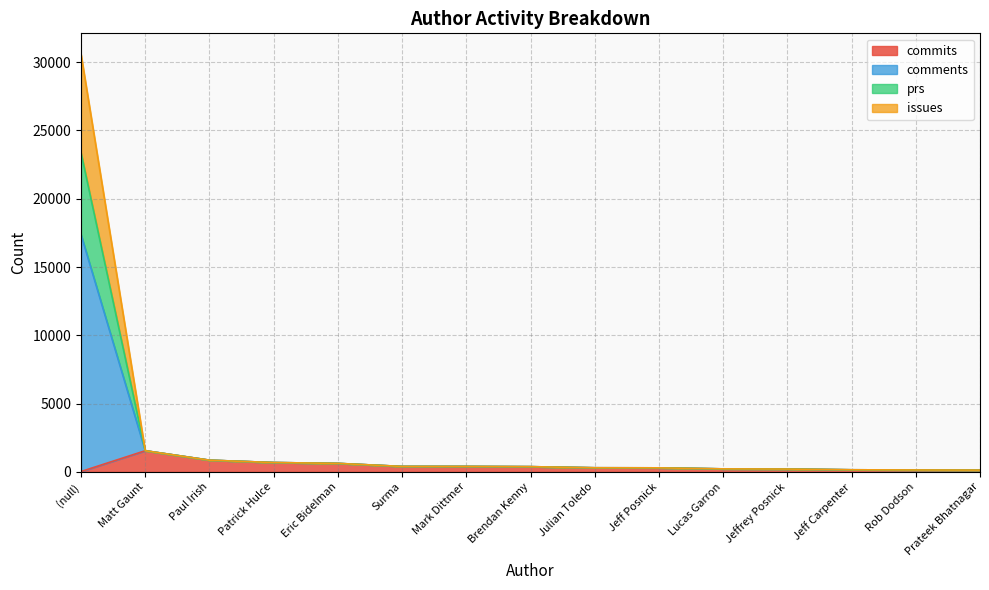

The comments series shows 382 at Brendan Kenny. True or false?

True